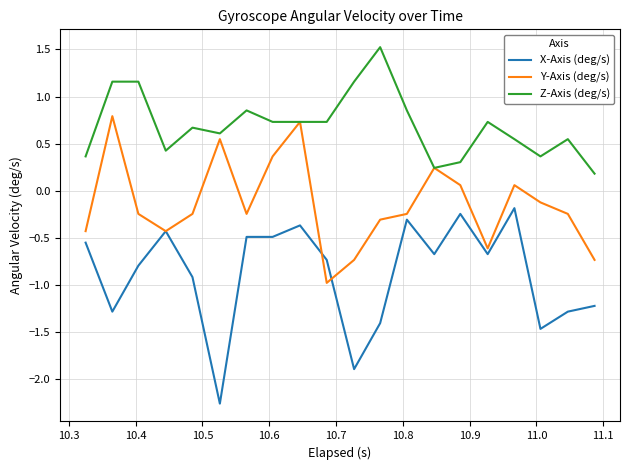

True or false: Z-Axis (deg/s) and X-Axis (deg/s) intersect in this chart.

False